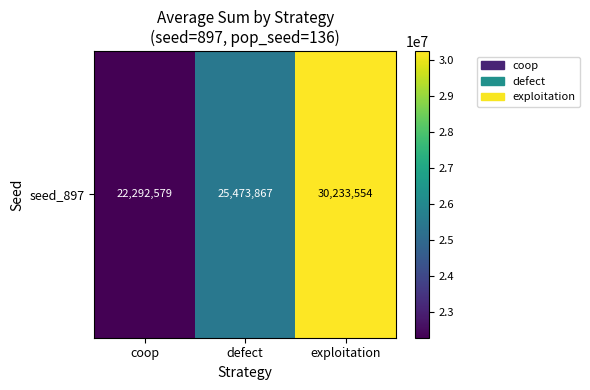

The value at exploitation is 30233554. True or false?

True